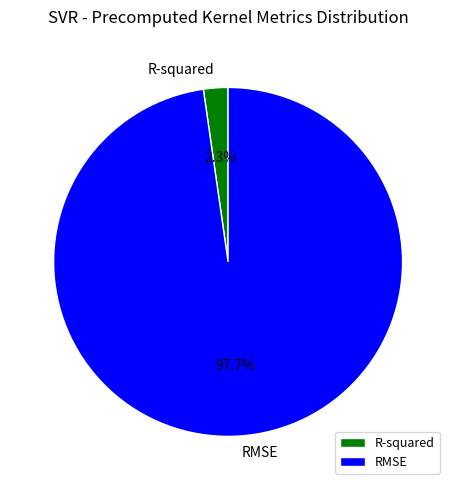

Which category accounts for the majority?

RMSE